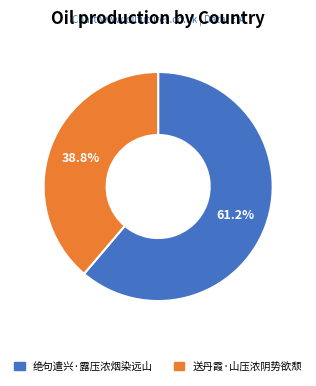

What is the smallest slice in the pie chart?

送丹霞·山压浓阴势欲颓